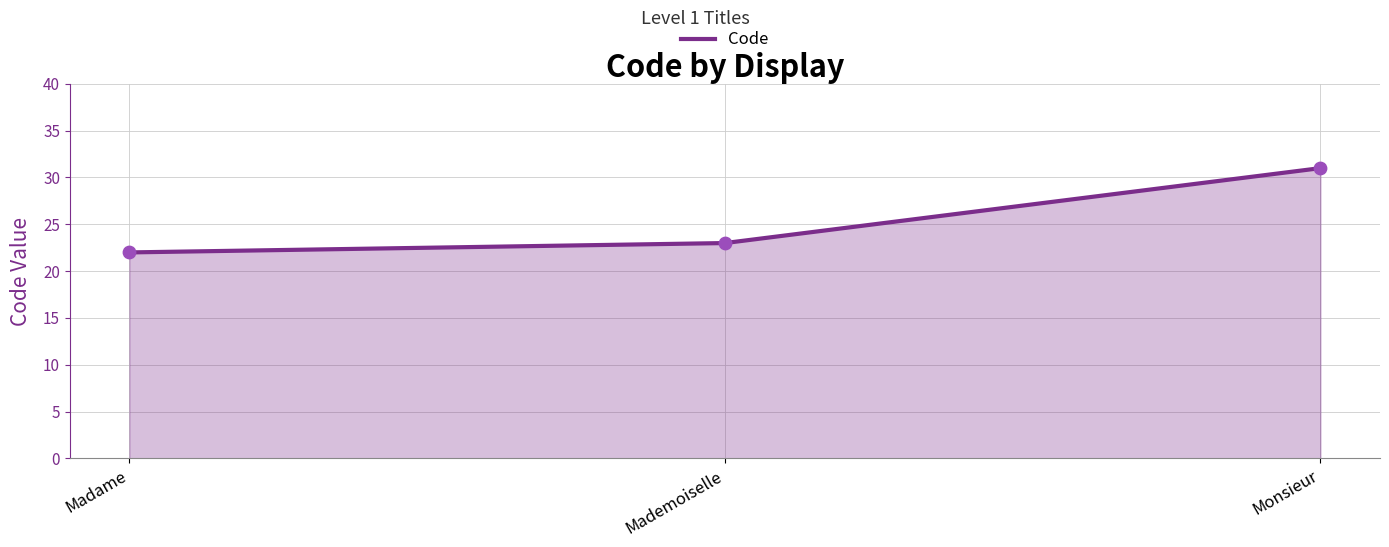

What is the change in value from Madame to Monsieur?

+9